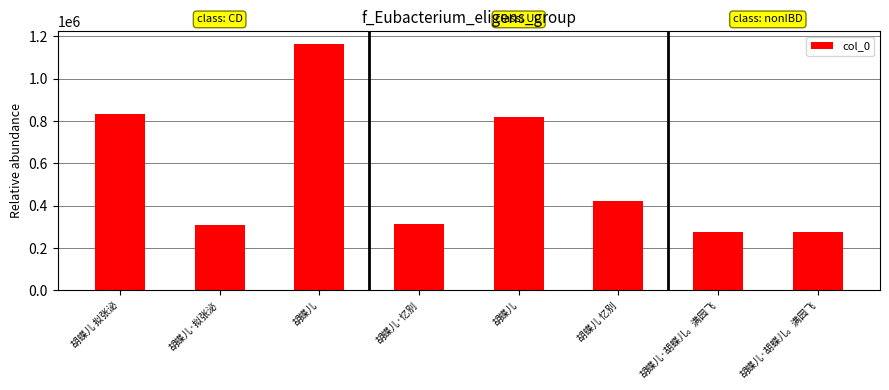

Between 胡蝶儿 忆别 and 胡蝶儿·胡蝶儿。满园飞, which is larger?

胡蝶儿 忆别